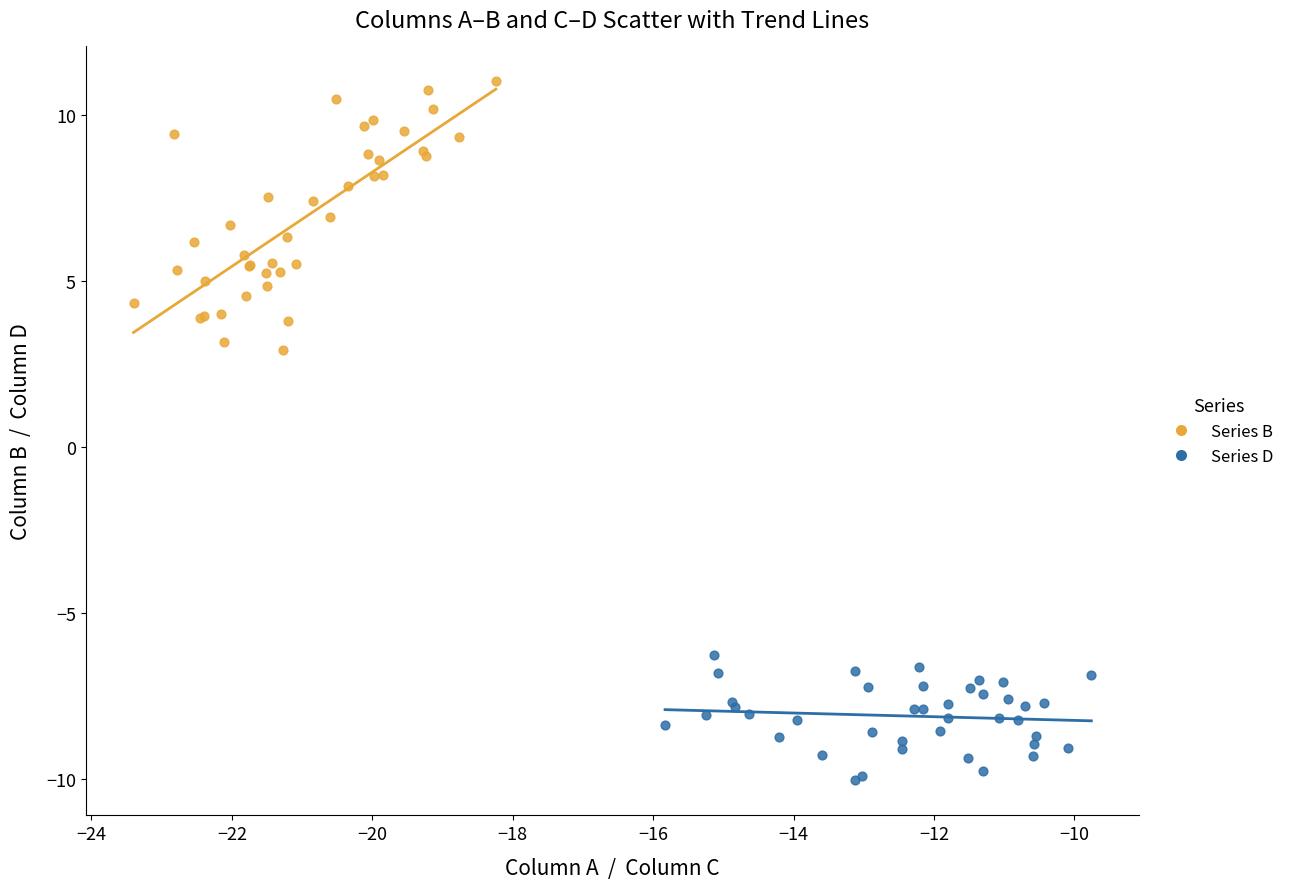

Which series reaches the minimum Y coordinate?

Series D